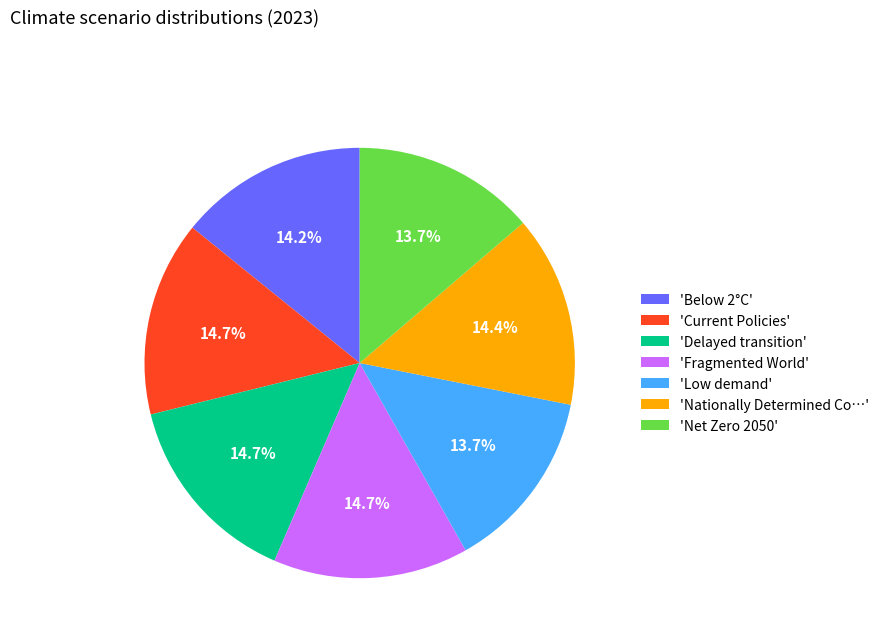

Is there a majority slice in this chart?

No